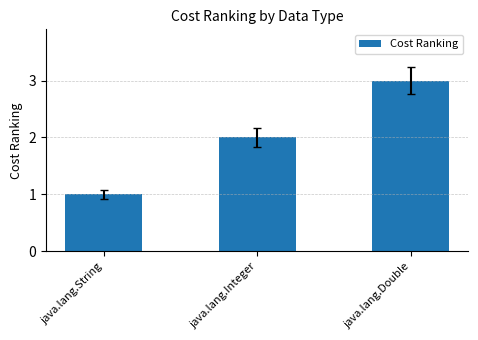

Approximately how many times larger is the value at java.lang.Integer compared to java.lang.String?

2.0